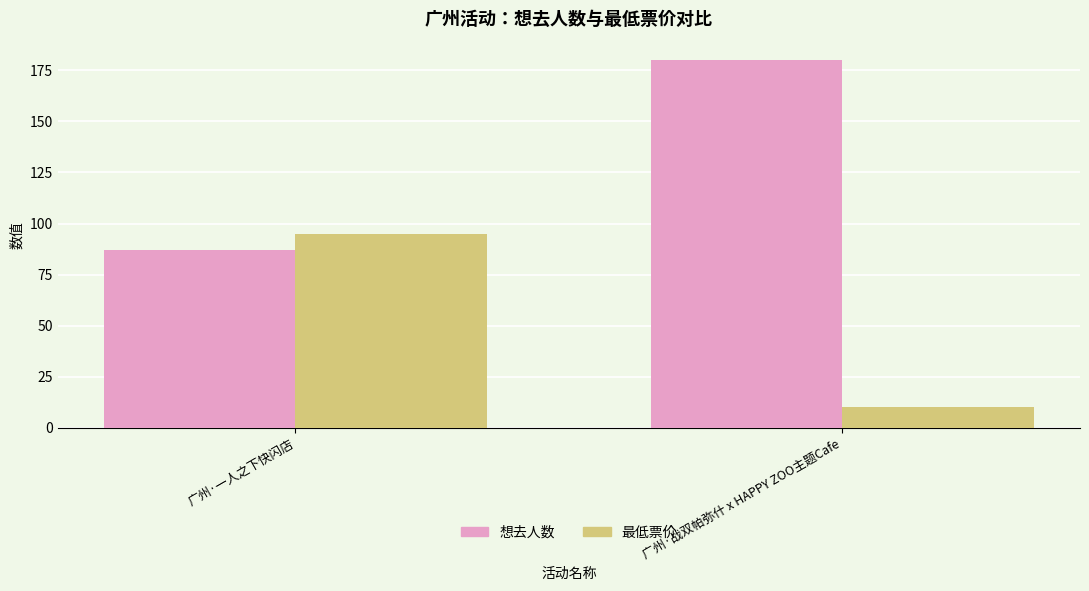

What is the sum of all 想去人数 values?

267